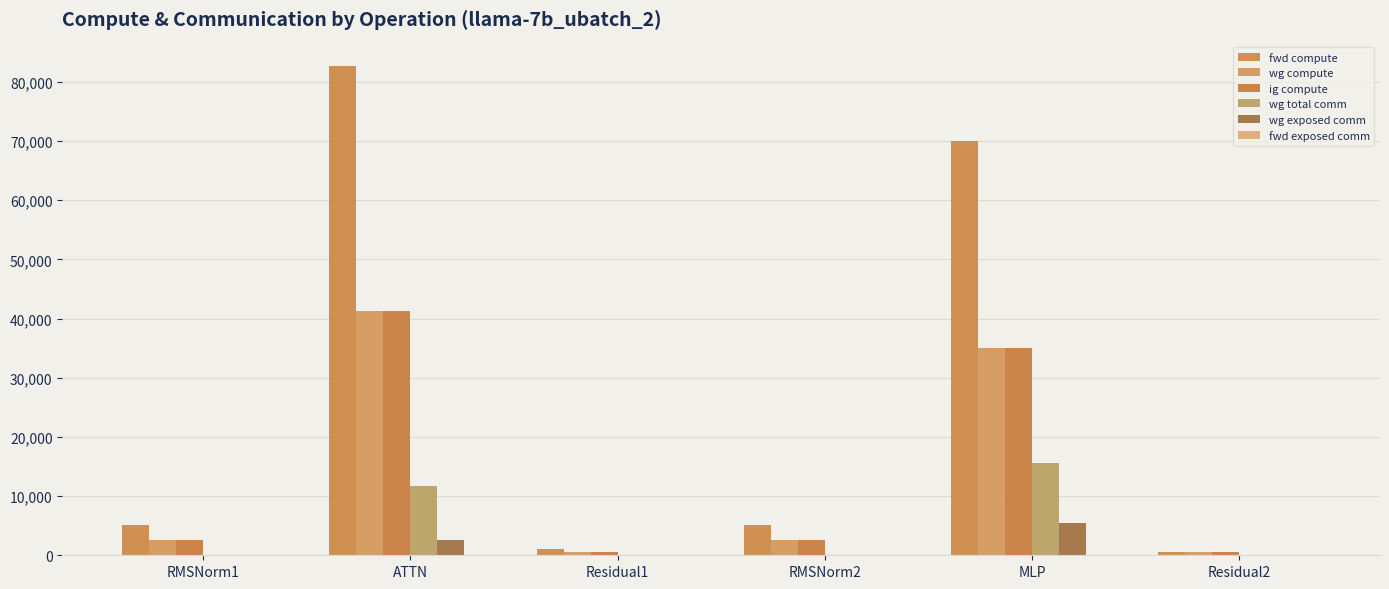

How many distinct data groups are displayed?

5